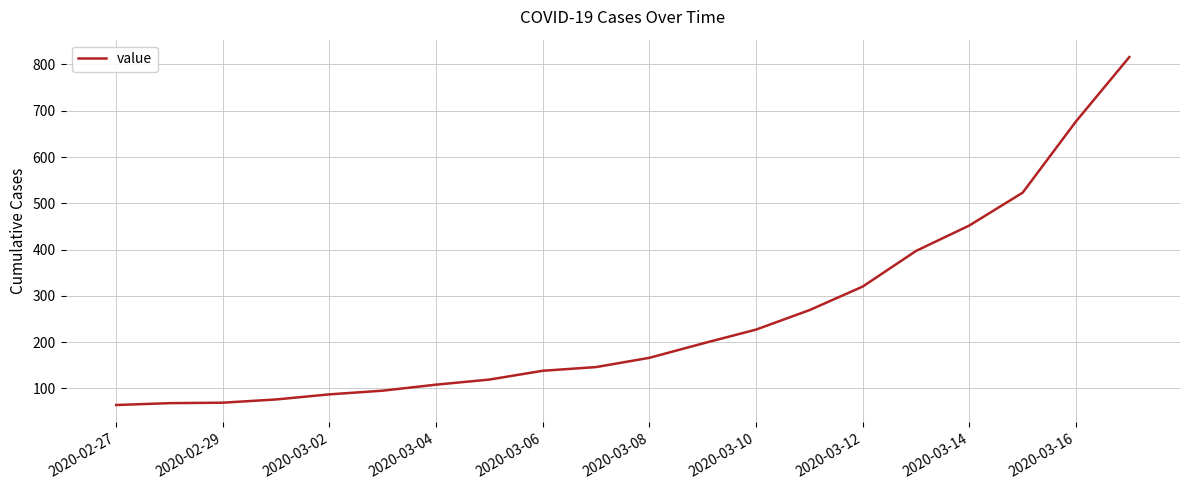

How many values are below 166?

10